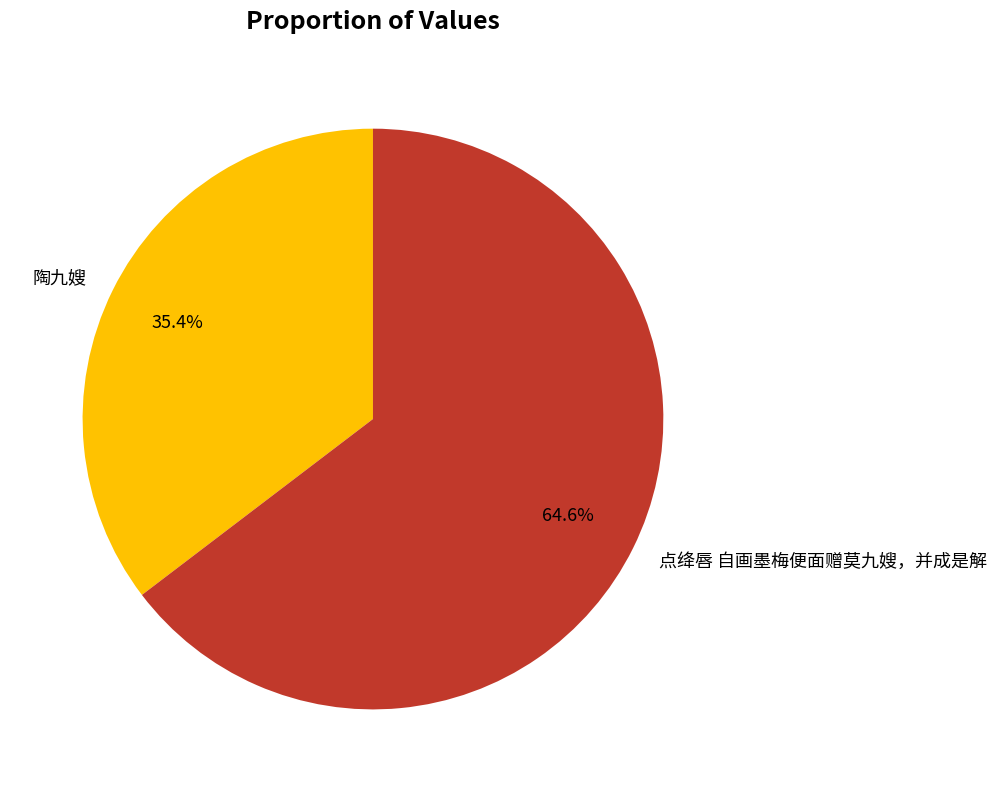

To the nearest percent, what percentage of the pie is 点绛唇 自画墨梅便面赠莫九嫂，并成是解?

65%